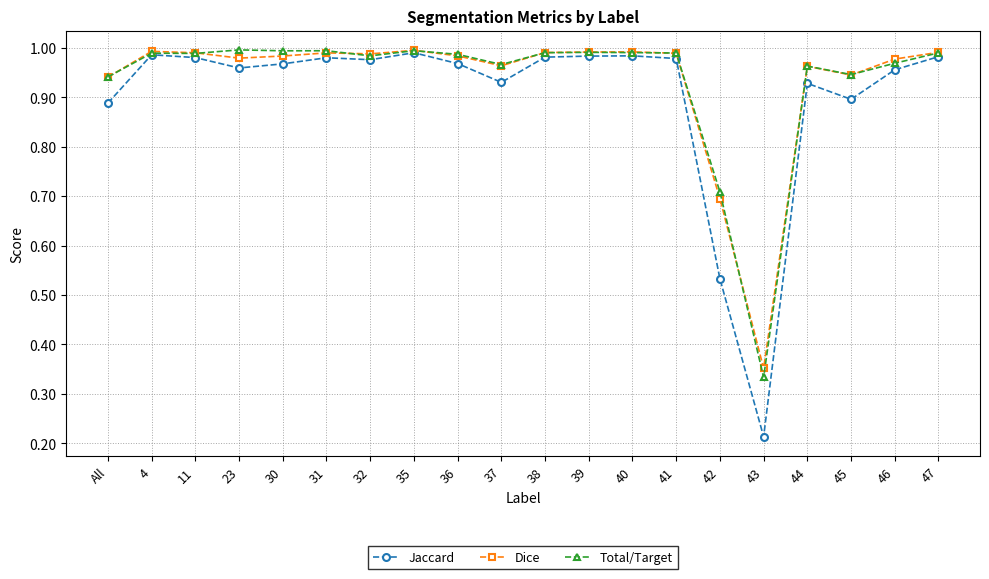

How many lines are shown in the chart?

3